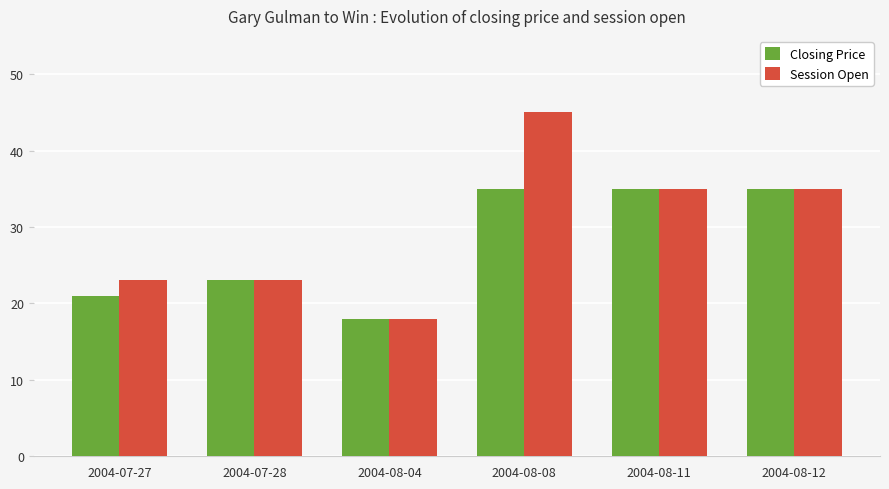

Count the Closing Price values in the range 21 to 35.

5